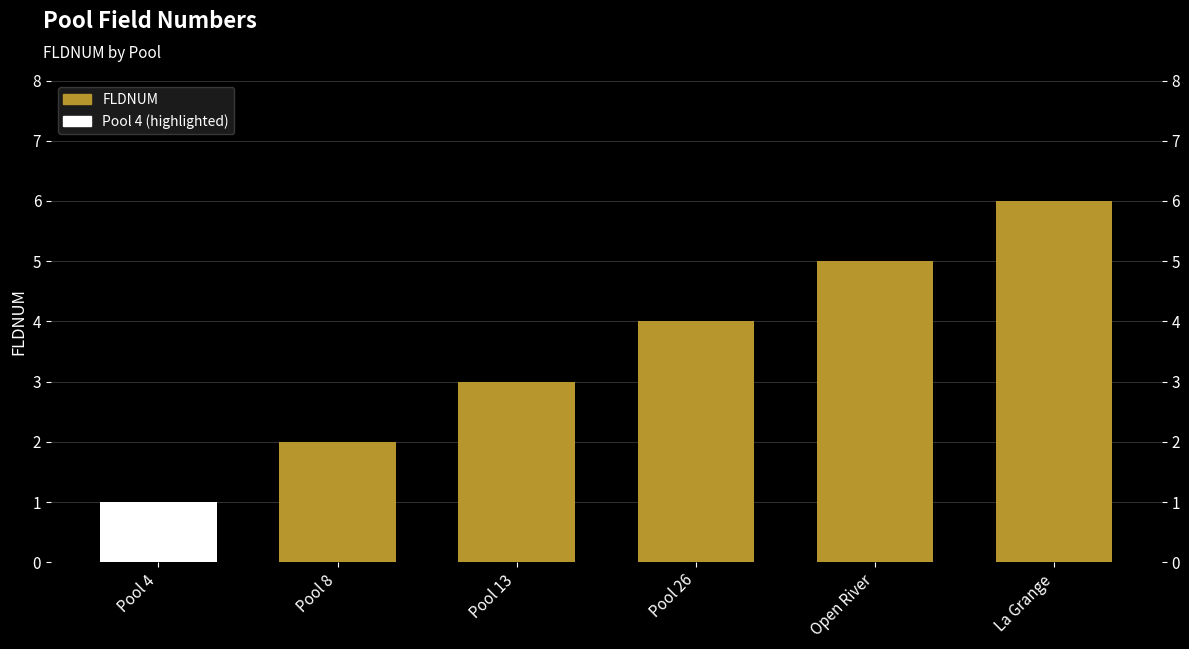

Reading left to right, what are all the values shown in this chart?

1	2	3	4	5	6